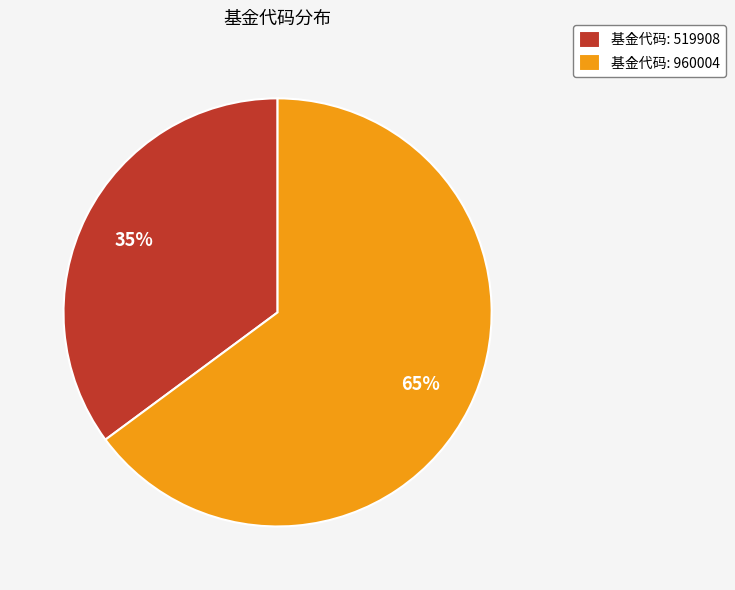

True or false: 基金代码: 960004 accounts for 57% of the total.

False